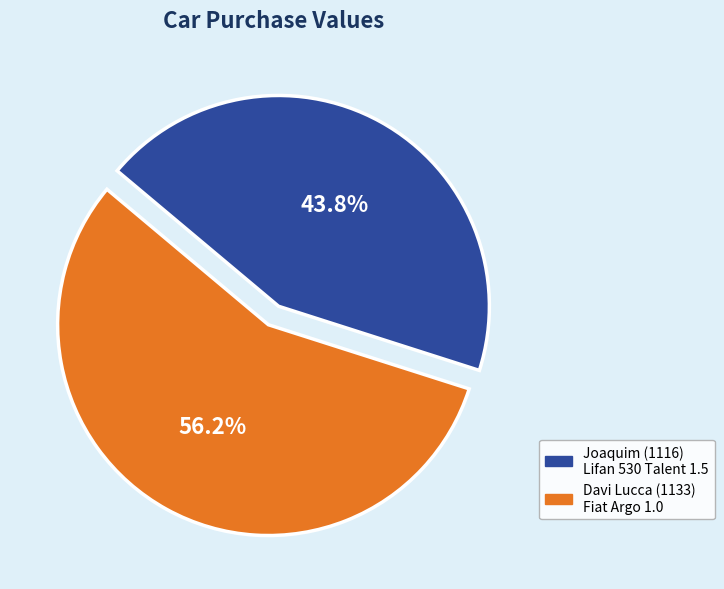

What is the total percentage of Davi Lucca (1133) Fiat Argo 1.0 and Joaquim (1116) Lifan 530 Talent 1.5?

100.0%